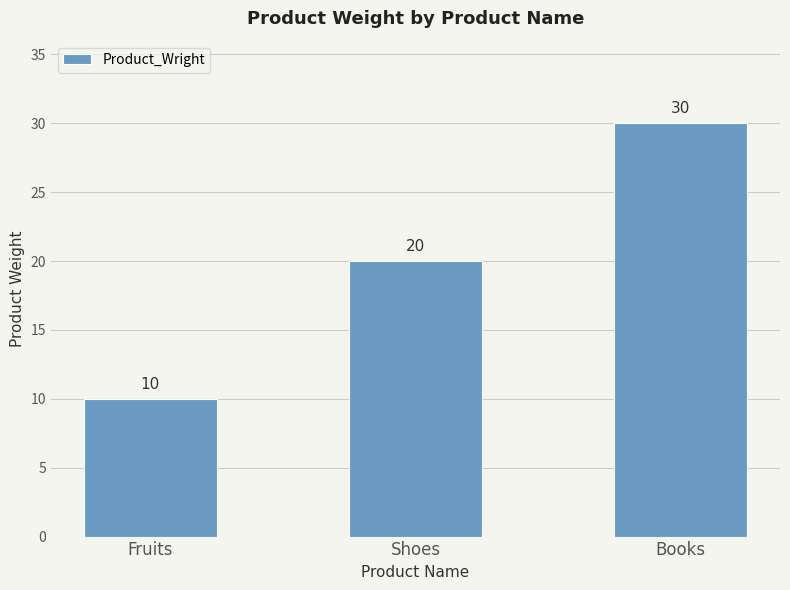

What is the difference between the maximum and minimum values?

20